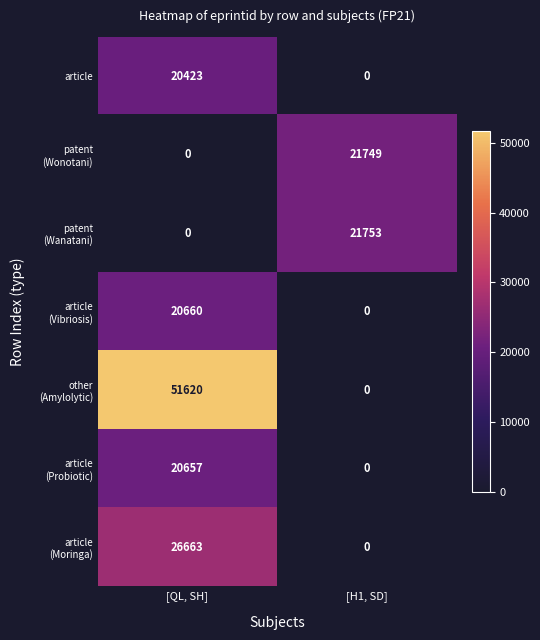

What is the sum of the article values at [H1, SD] and [QL, SH]?

20423